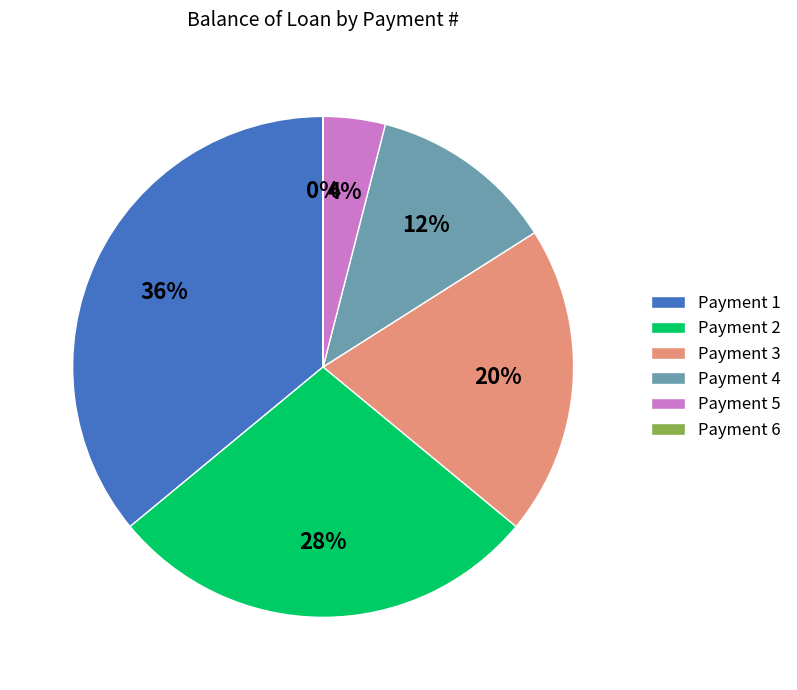

The Payment 4 slice represents 12% of the pie. True or false?

True